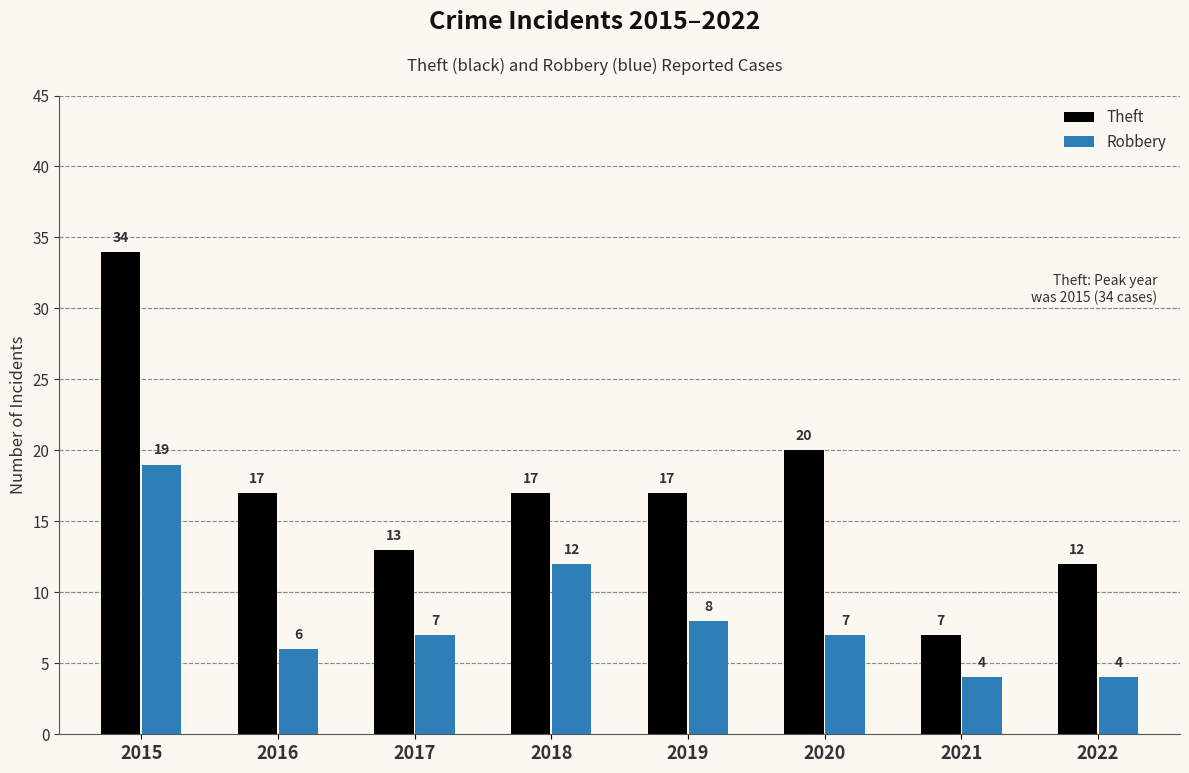

Which series changed the most between 2017 and 2020?

Theft